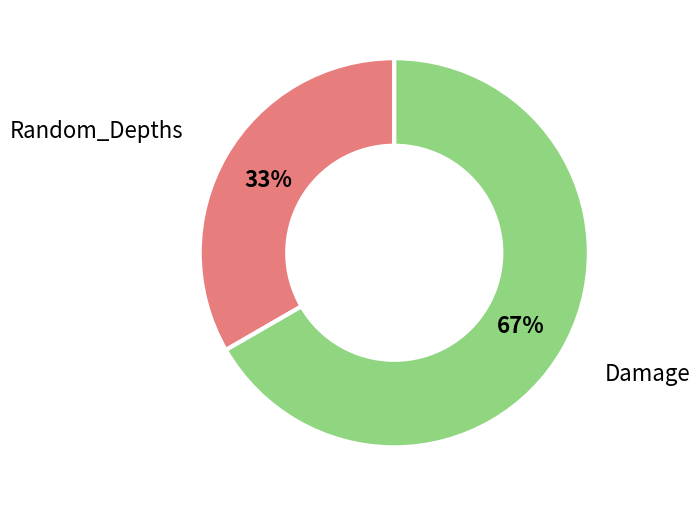

Does Damage represent more than half of the total?

Yes